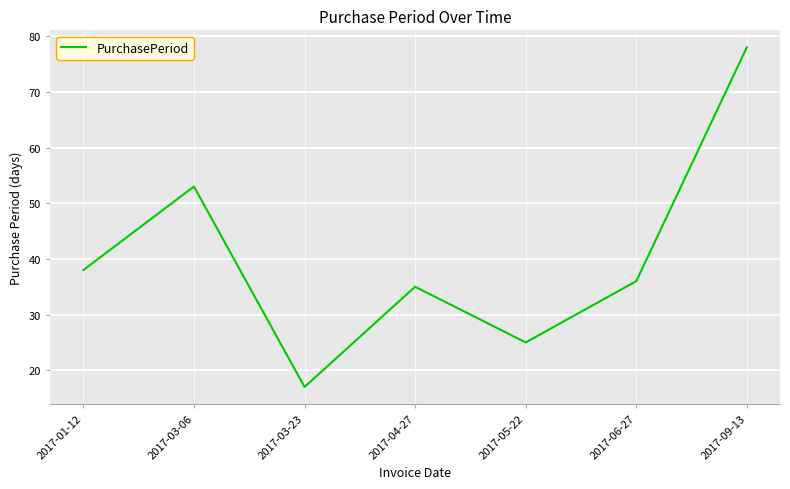

What is the minimum value shown in the chart?

17